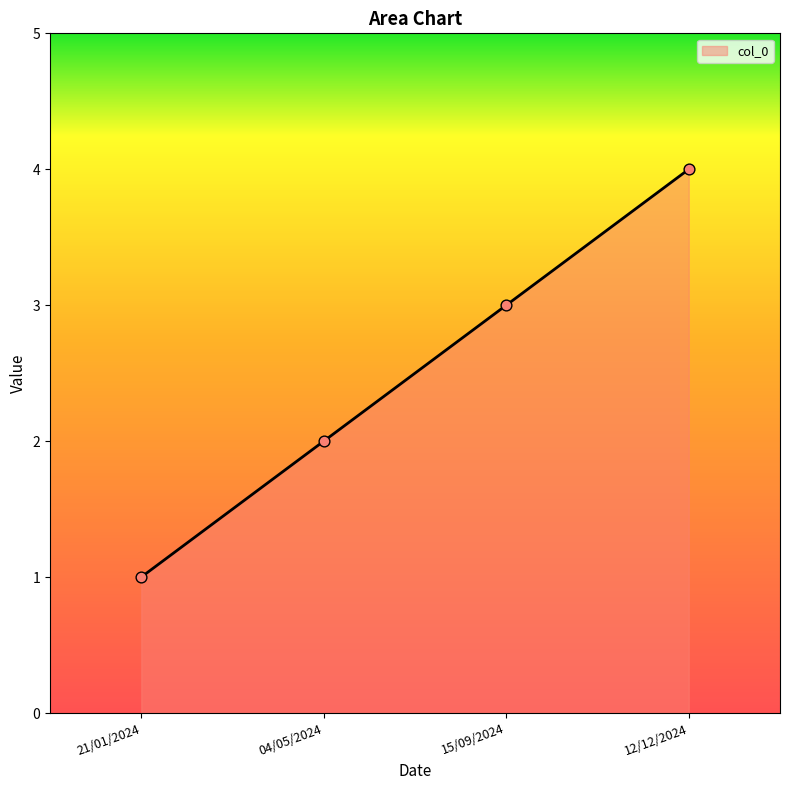

What is the change in value from 15/09/2024 to 12/12/2024?

+1